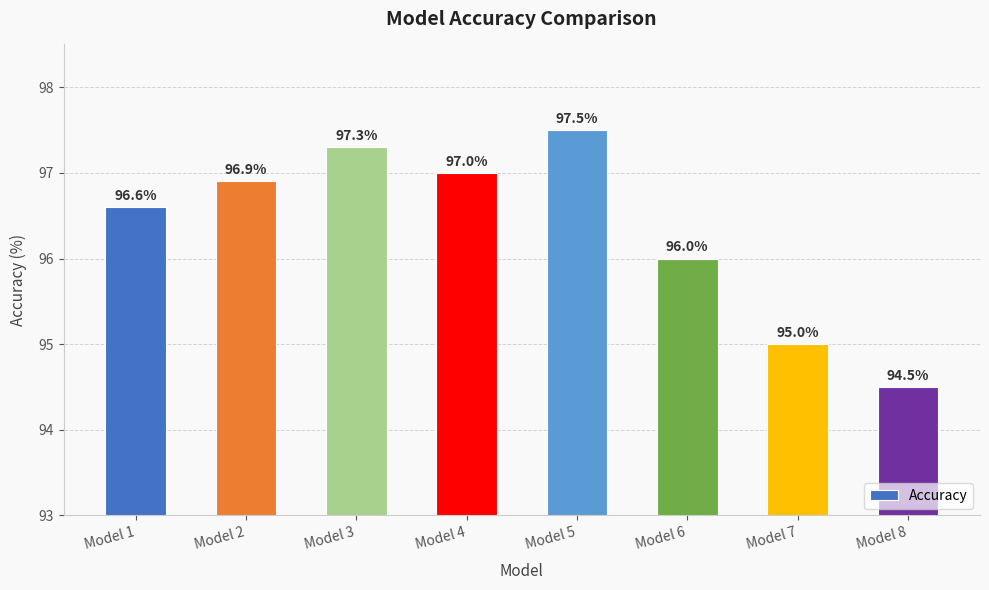

Is it true that the value at Model 1 is 139.9?

False